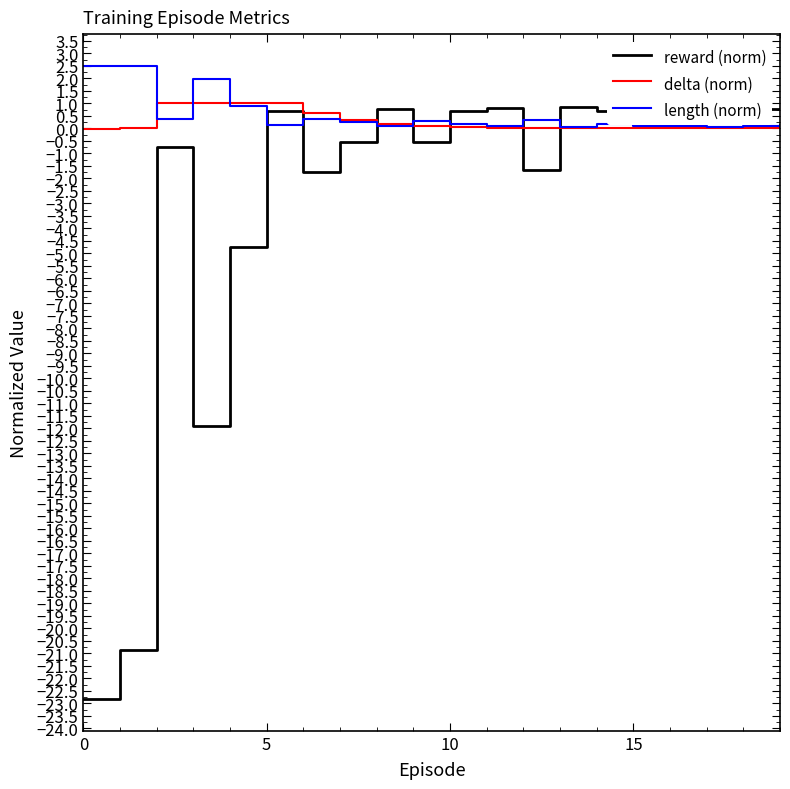

What is the highest value of the length (norm) series?

2.5